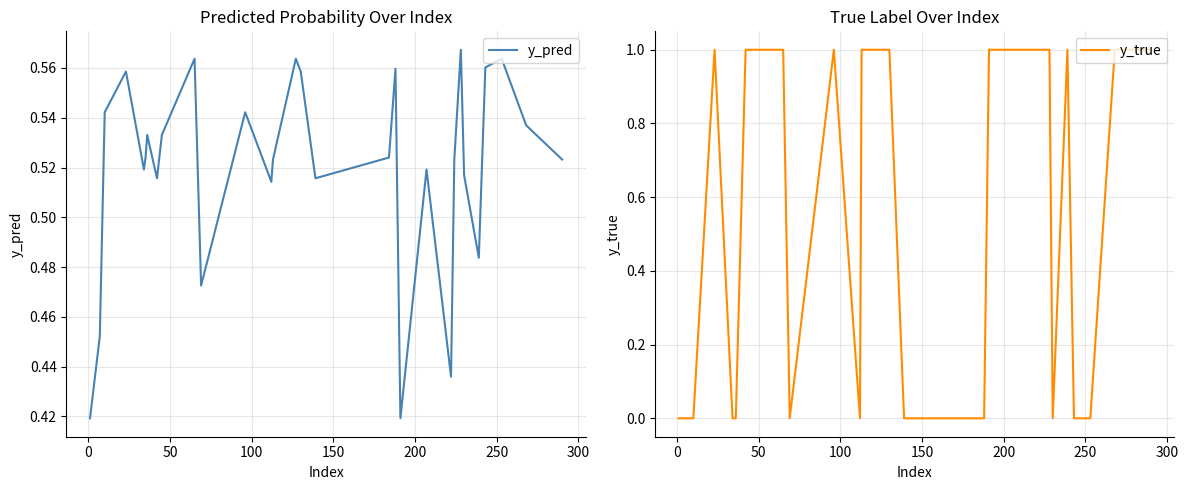

At how many categories does at least one series exceed 0?

30